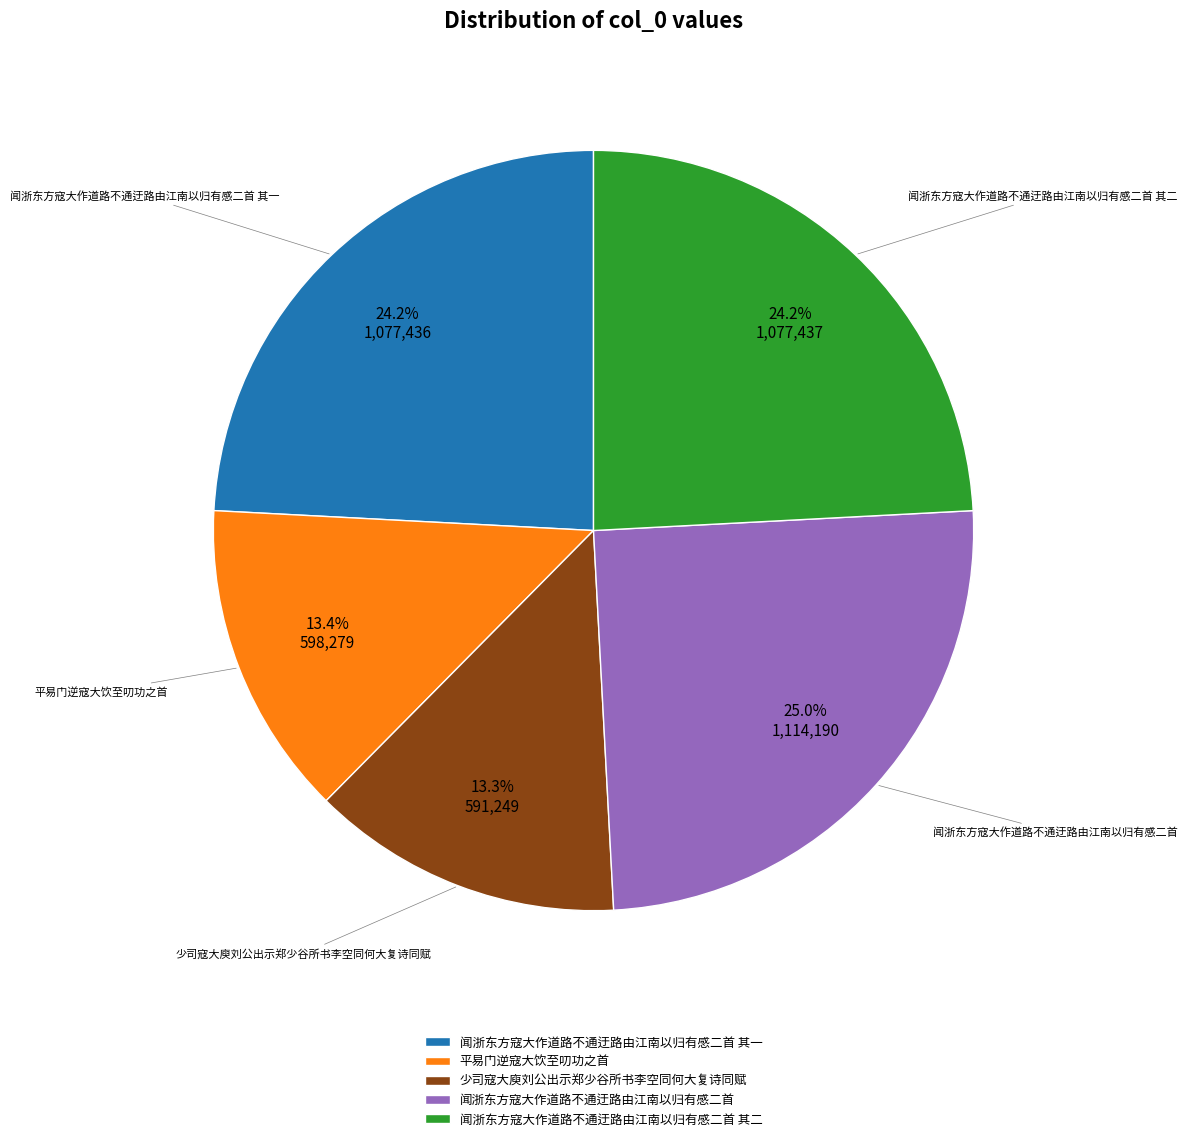

To the nearest percent, what is the difference between the 闻浙东方寇大作道路不通迂路由江南以归有感二首 and 少司寇大庾刘公出示郑少谷所书李空同何大复诗同赋 slice percentages?

12%